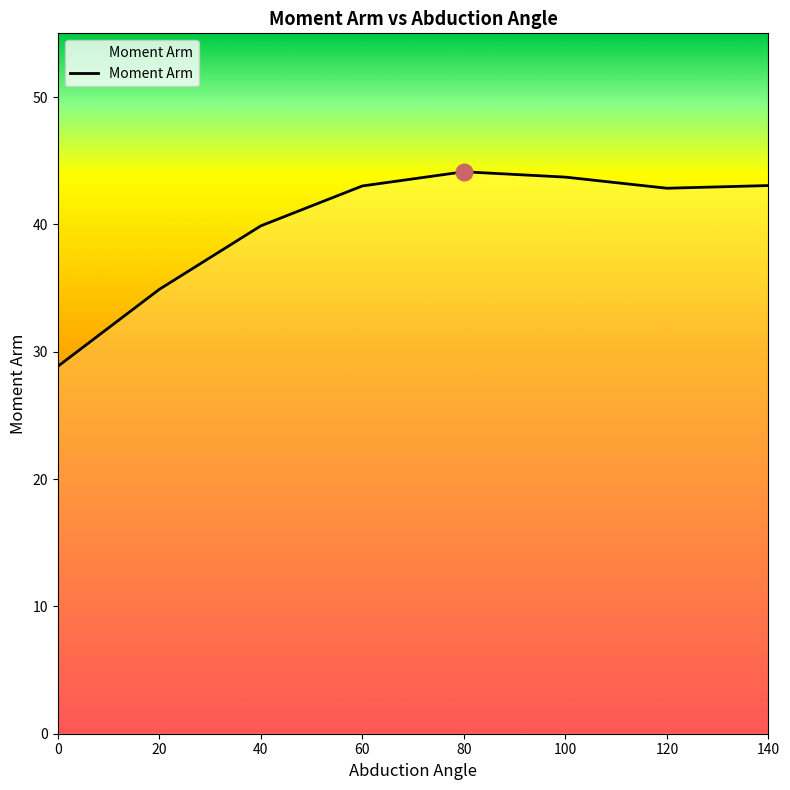

What is the average value?

40.0